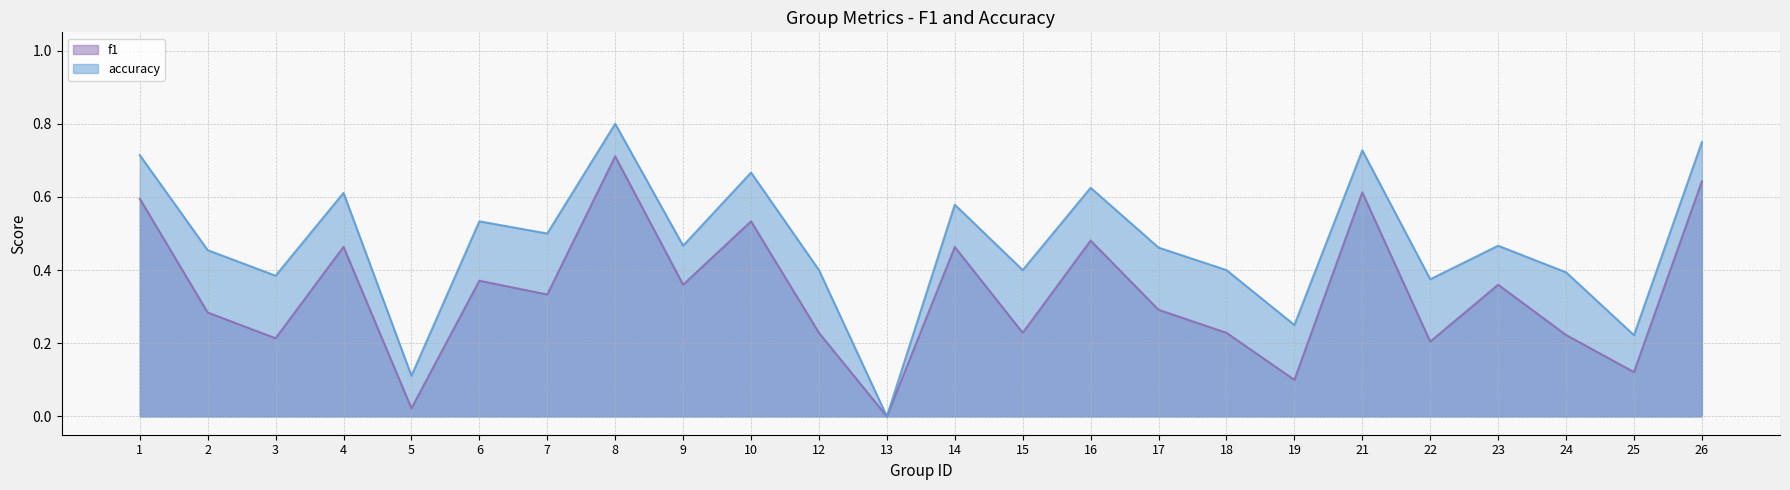

At which label does accuracy reach its peak?

8